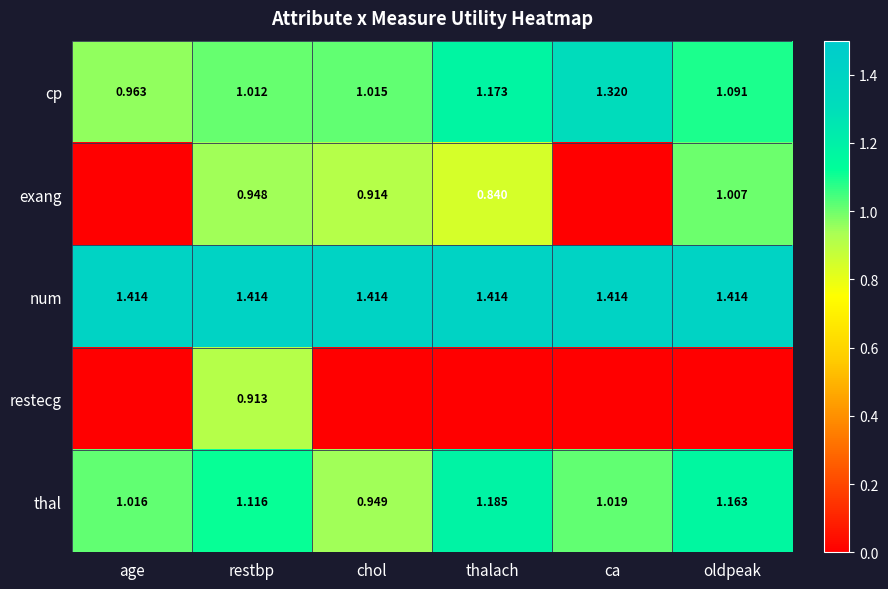

Is it true that num equals 2.1 at ca?

False